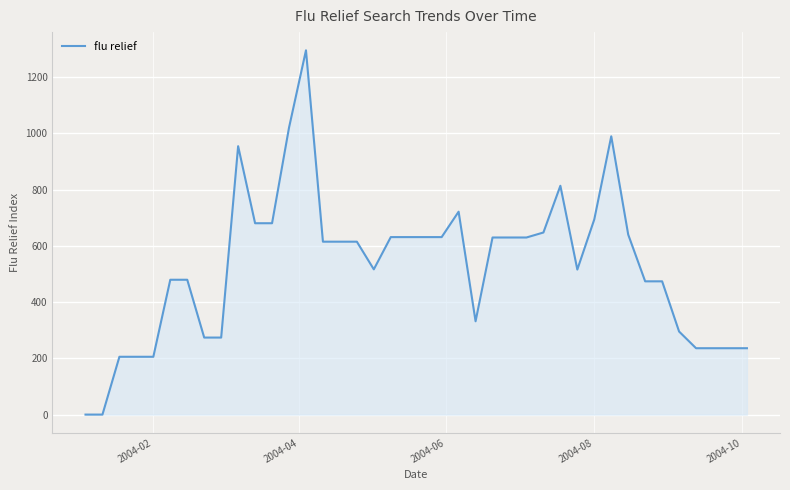

What is the greatest value displayed?

1295.1